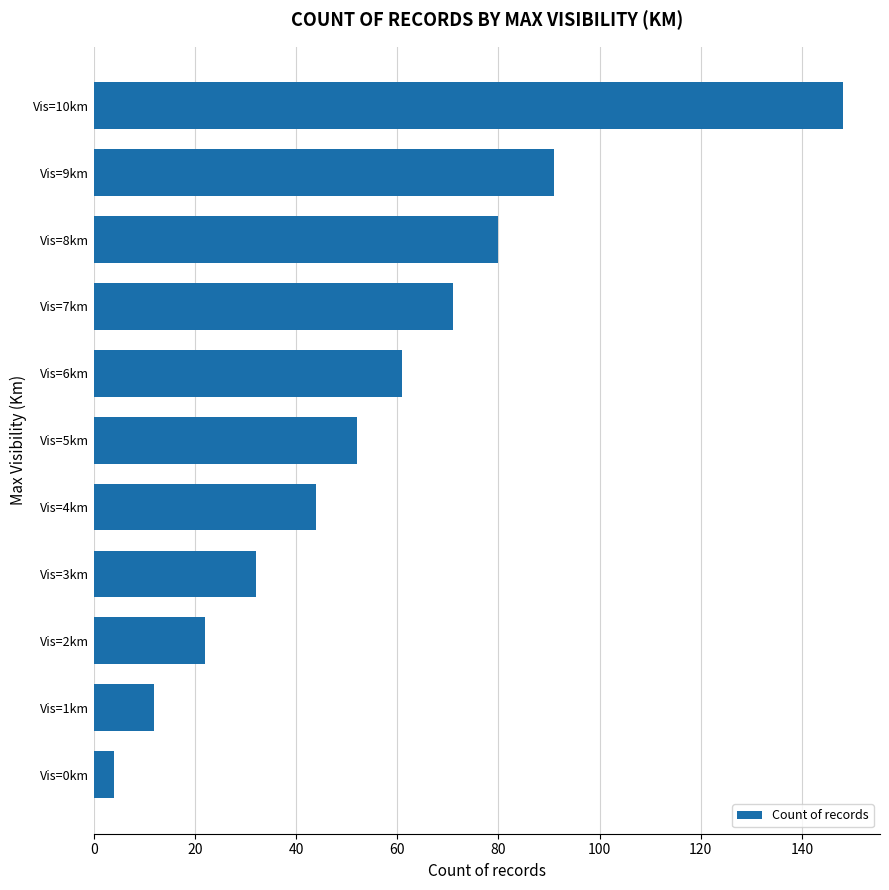

What is the greatest value displayed?

148